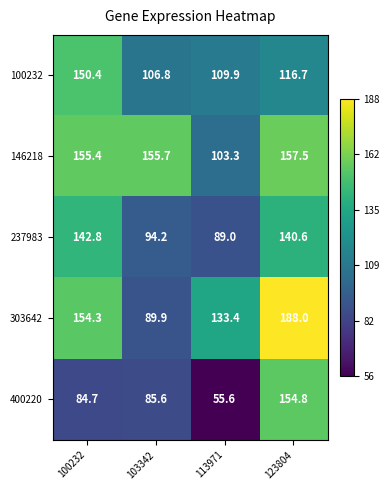

At which label does 237983 reach its peak?

100232